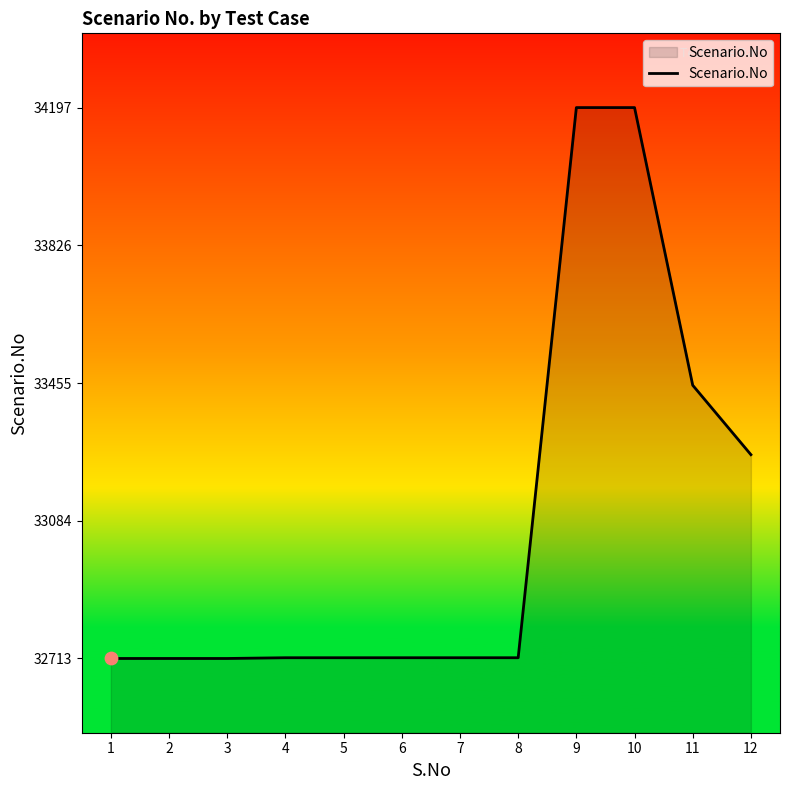

What is the ratio of the value at 11 to the value at 12?

1.0